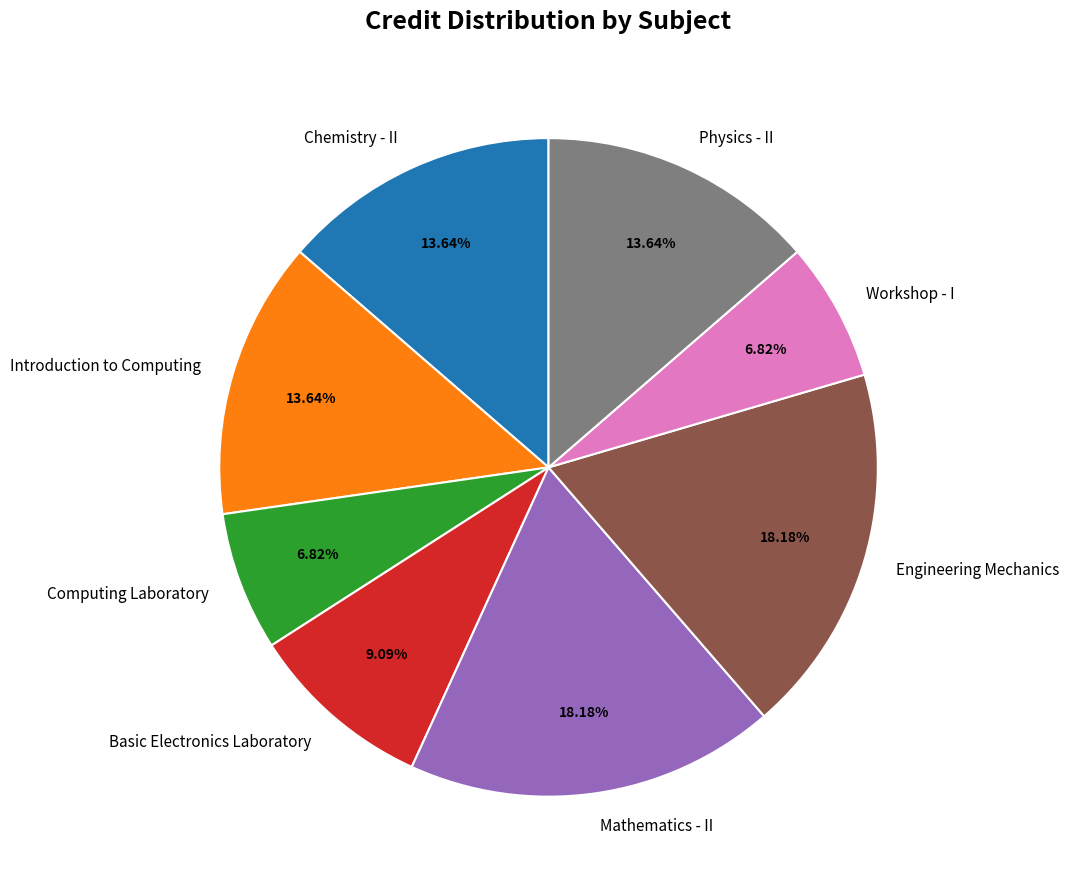

Do Physics - II and Mathematics - II together represent more than half of the pie?

No